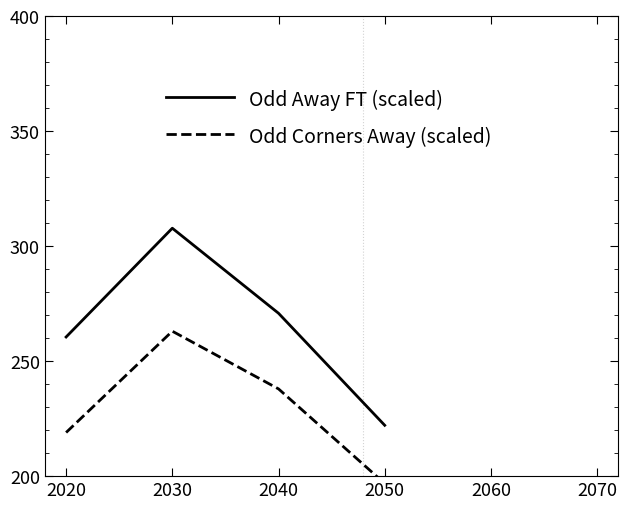

What is the value of the Odd Away FT (scaled) point at the 4th from the left?

222.1